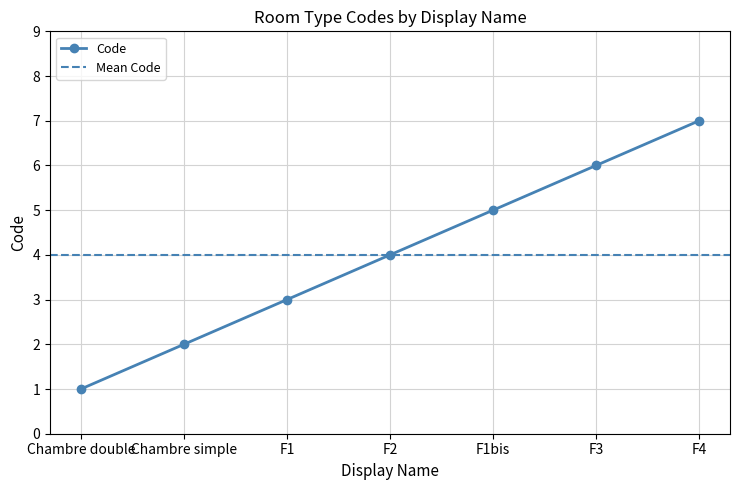

What is the difference between the values at F3 and F2?

2